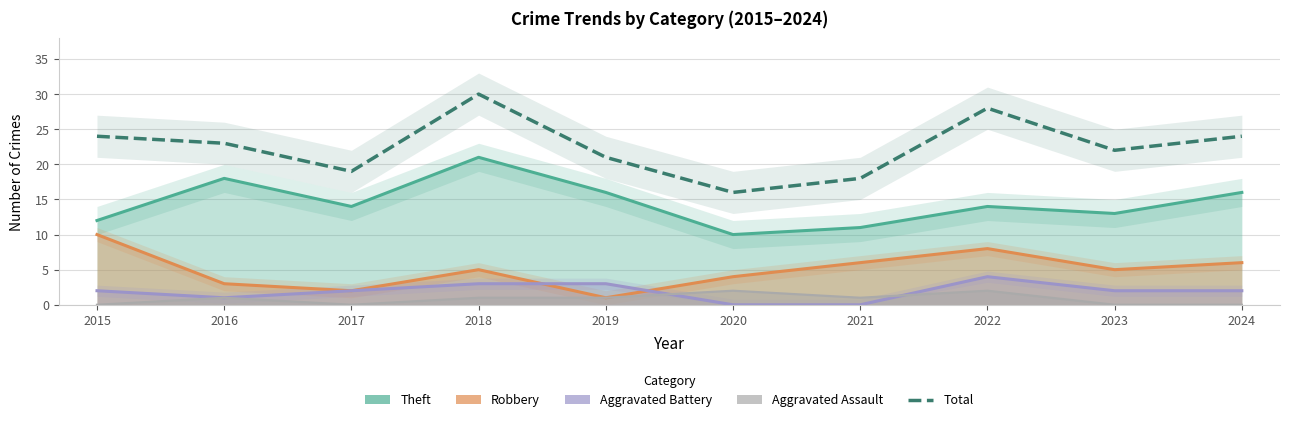

Rank the categories by value from lowest to highest.

2020, 2021, 2017, 2019, 2023, 2016, 2015, 2024, 2022, 2018